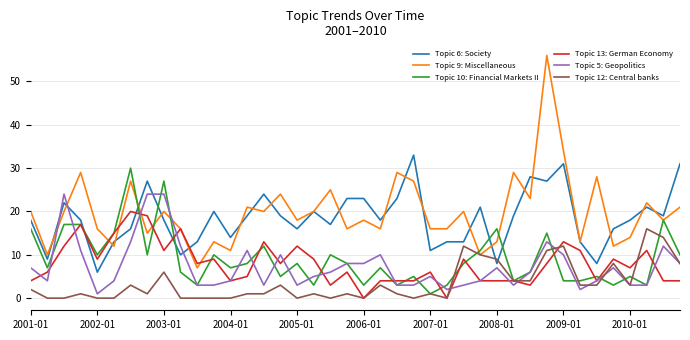

List the series in order of their peak value, highest first.

Topic 9: Miscellaneous, Topic 6: Society, Topic 10: Financial Markets II, Topic 5: Geopolitics, Topic 13: German Economy, Topic 12: Central banks